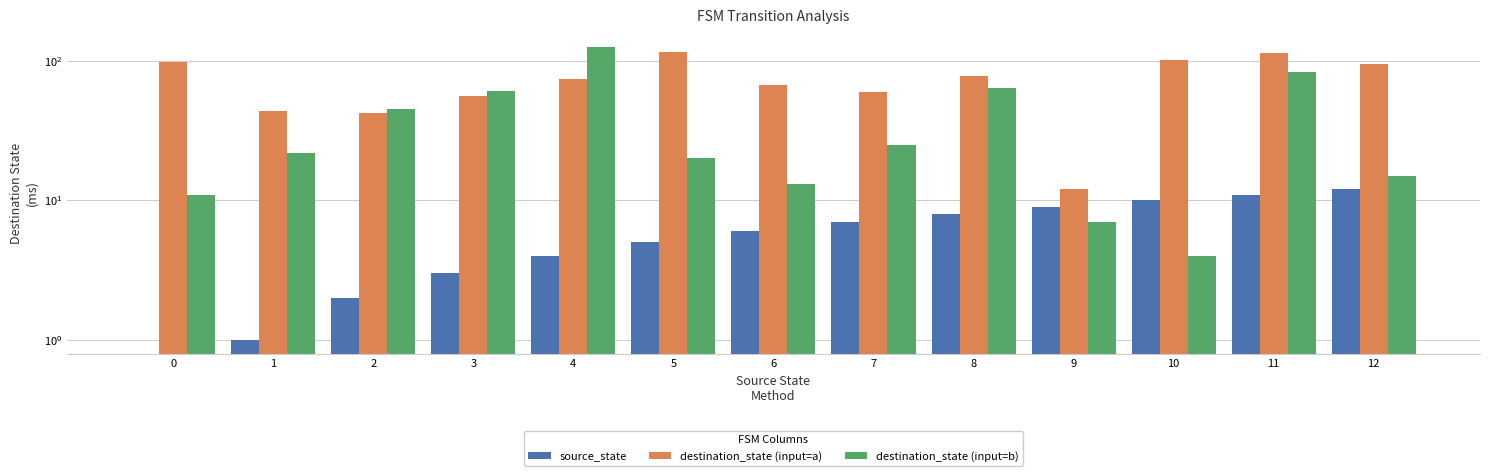

The destination_state (input=a) series shows 100 at 7. True or false?

False